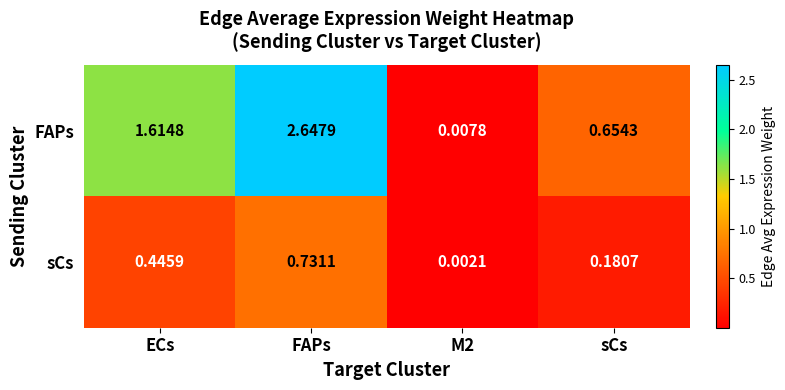

Where does the FAPs series first go above 1?

ECs